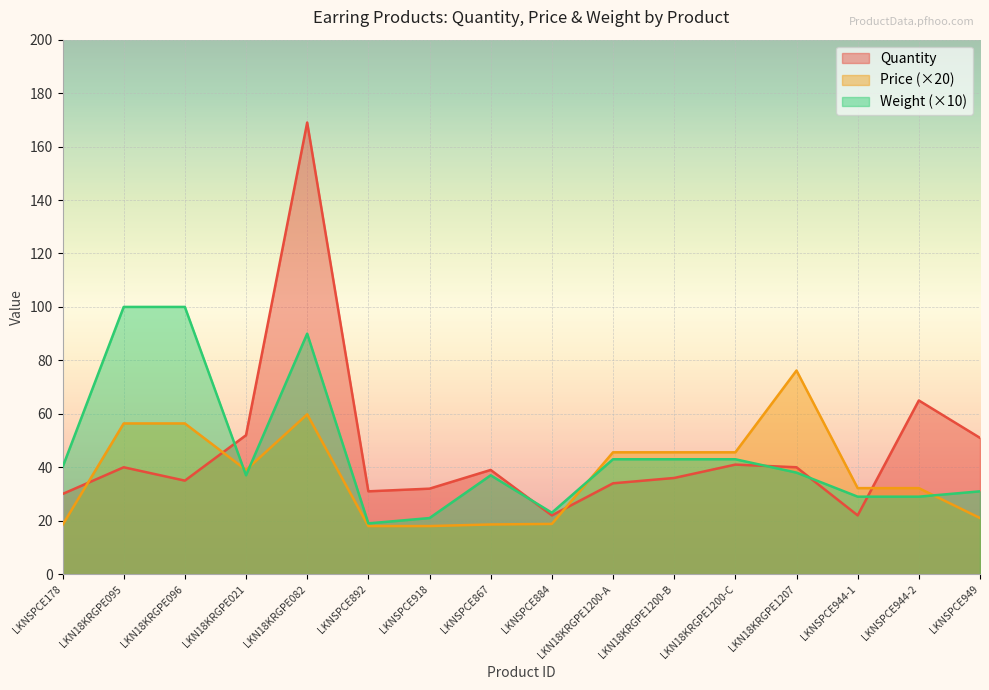

What is the difference between the Price values at LKN18KRGPE1200-C and LKNSPCE884?

26.8